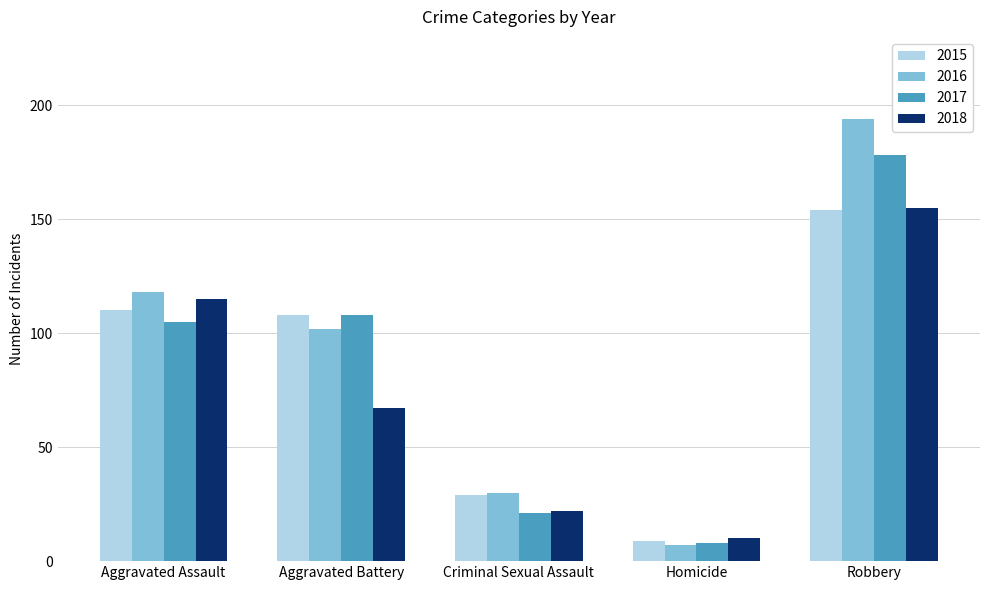

What is the spread (max minus min) of values at Homicide?

3